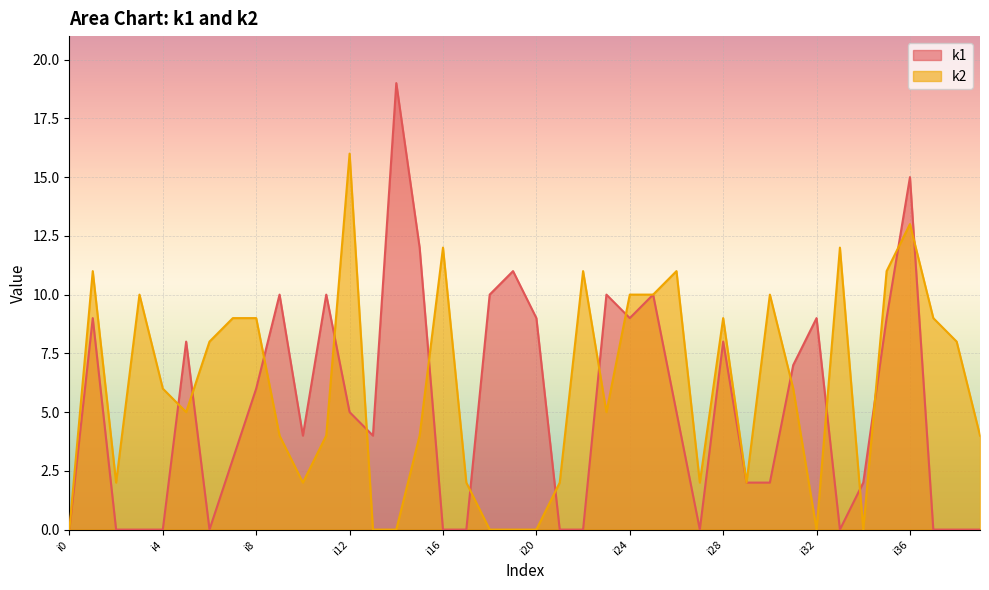

What is the spread (max minus min) of values at i23?

5